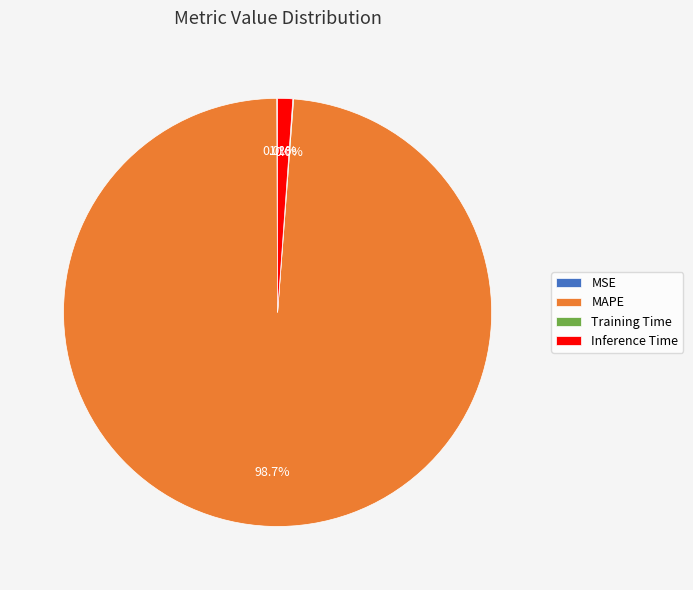

How many slices are in this pie chart?

4